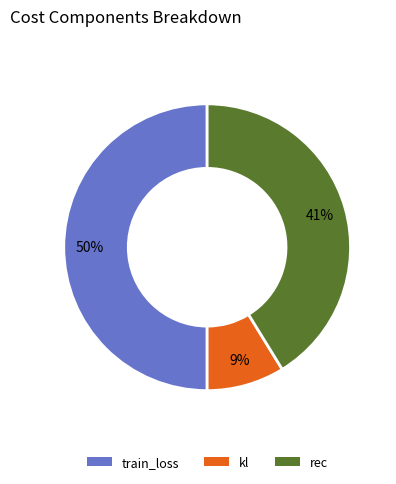

True or false: train_loss accounts for 63% of the total.

False